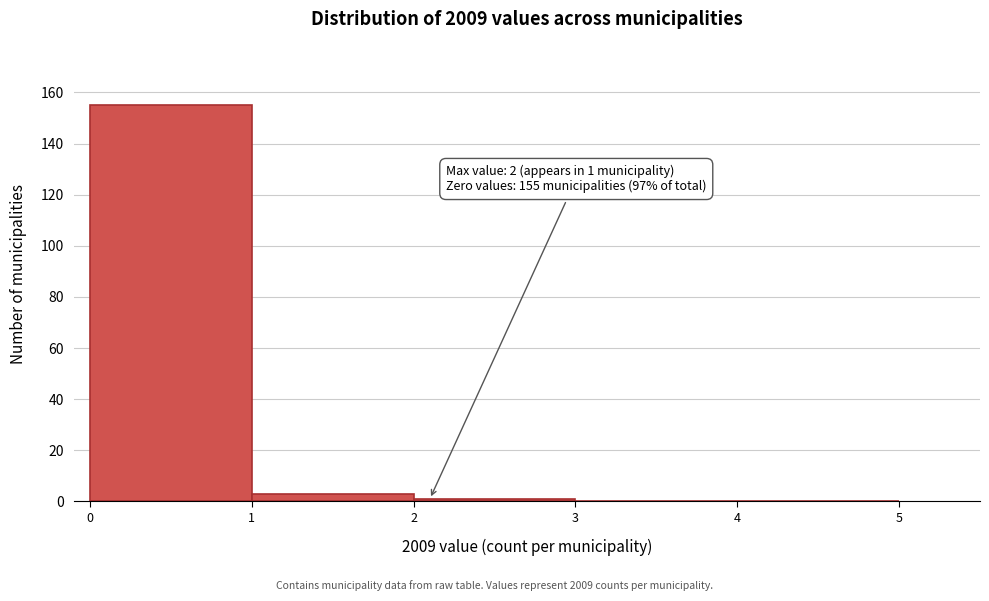

Which range on the x-axis has the tallest bar?

0 to 1